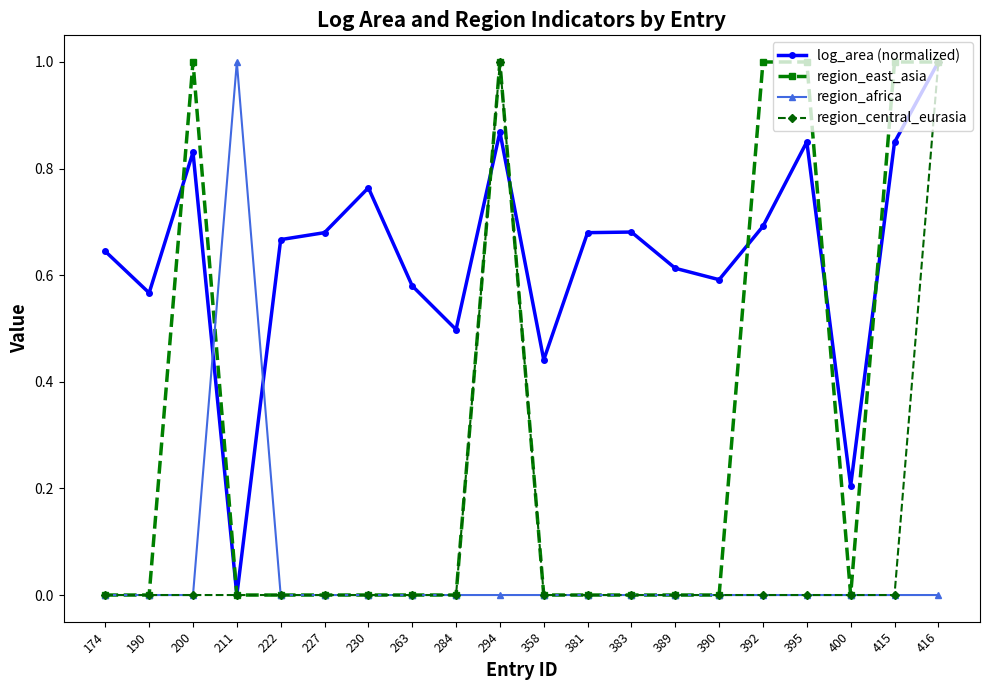

What is the value of the region_east_asia point at the 16th from the left?

1.0